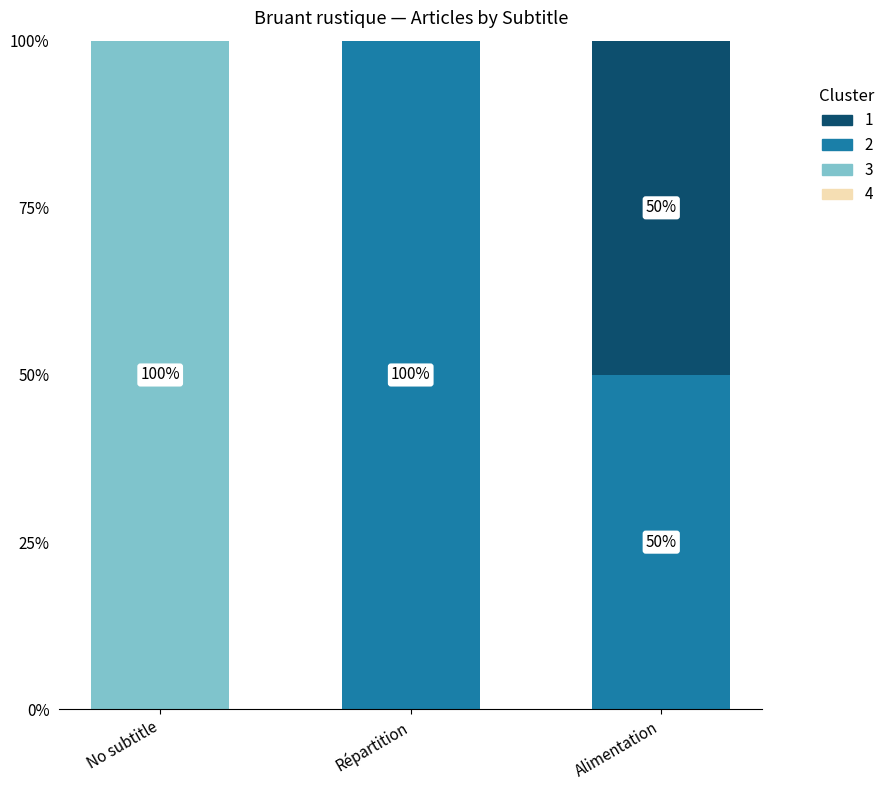

At which label does 3 reach its peak?

No subtitle